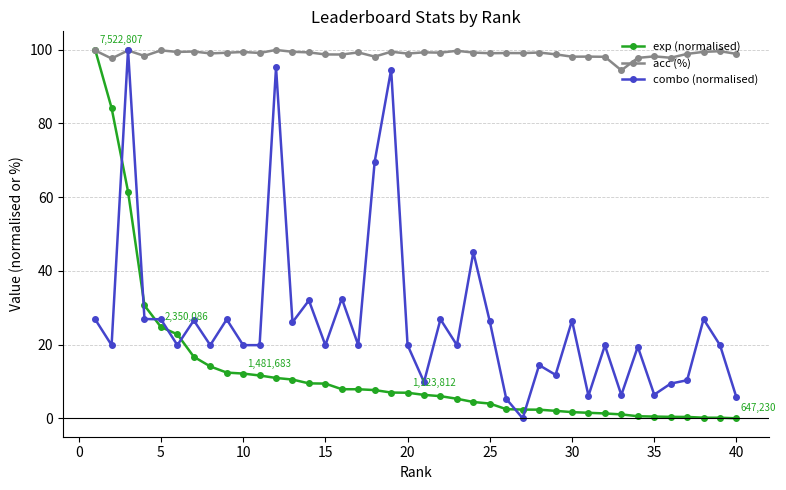

What are all the series names shown in the legend?

exp (normalised), acc (%), combo (normalised)